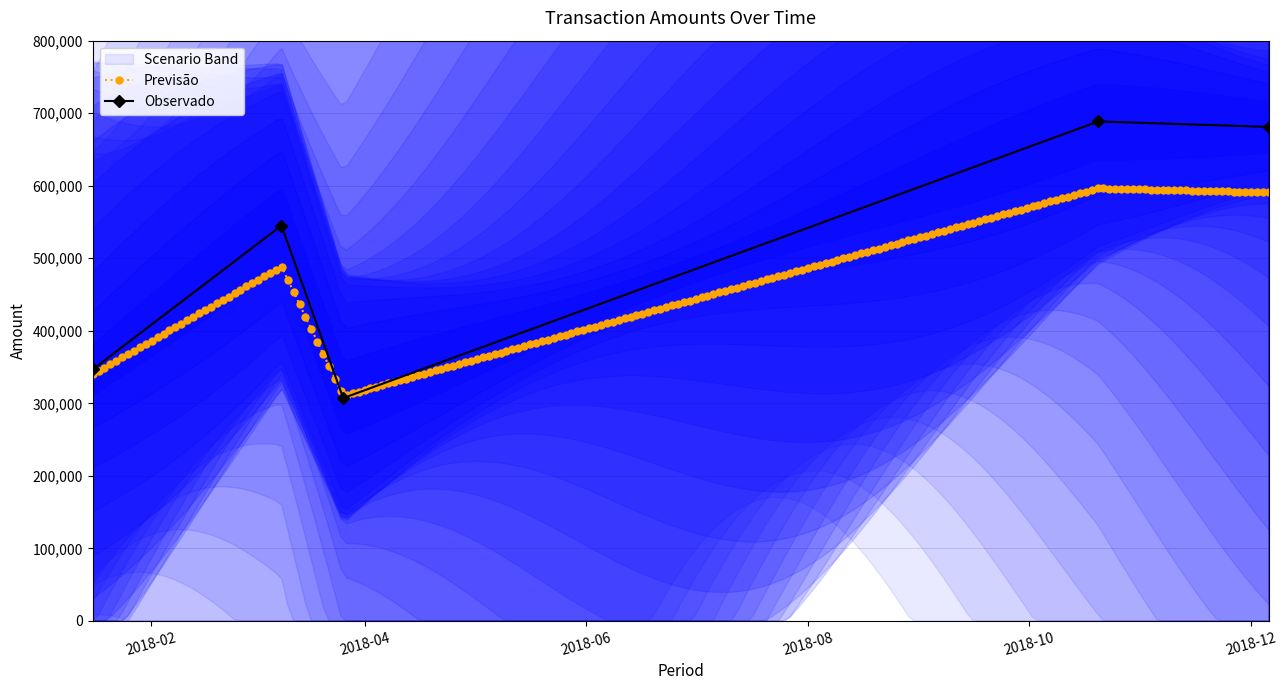

What is the difference between the values at 2018-03-26 and 2018-01-16?

39491